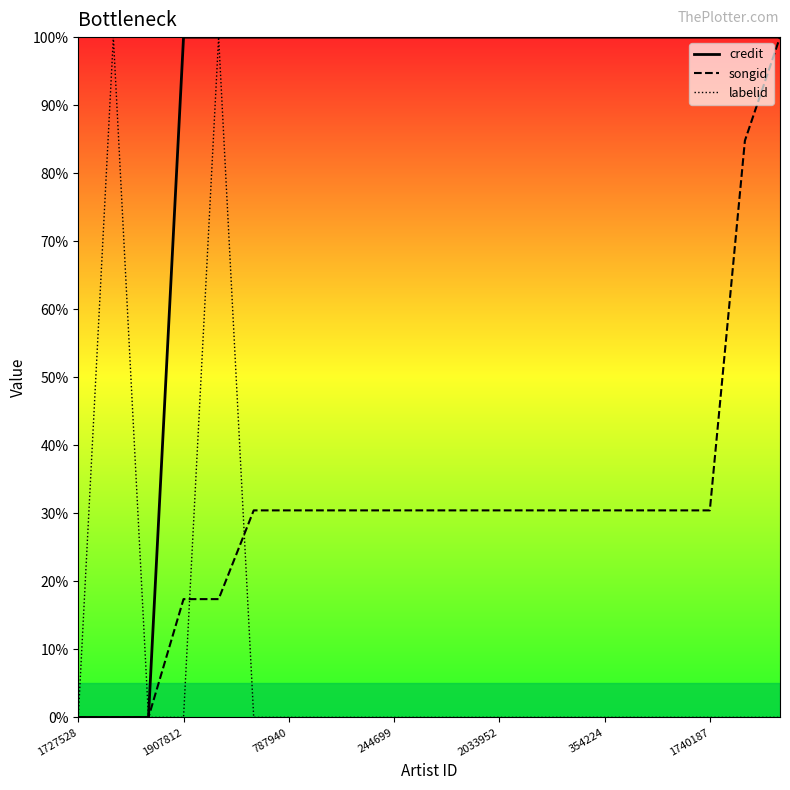

The credit series shows 0.0 at 1727528. True or false?

True